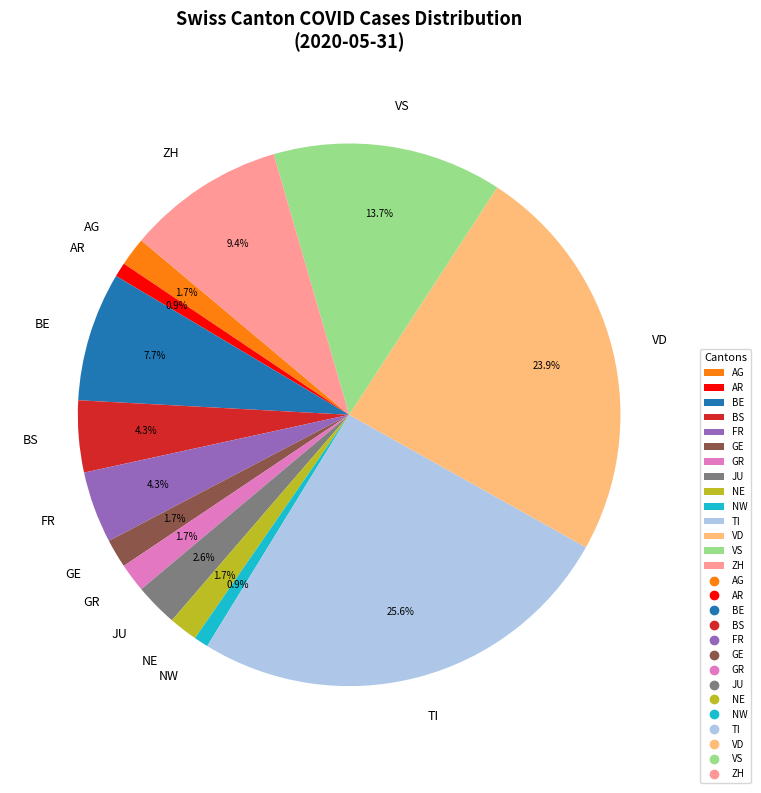

What percentage do VS and GR together represent?

15.4%